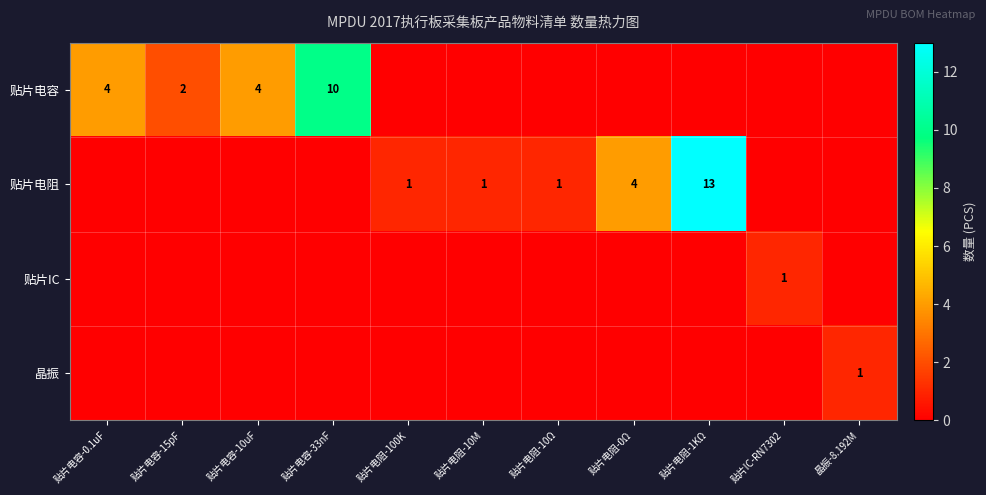

The 贴片电容 series shows 4 at 贴片电容-0.1uF. True or false?

True